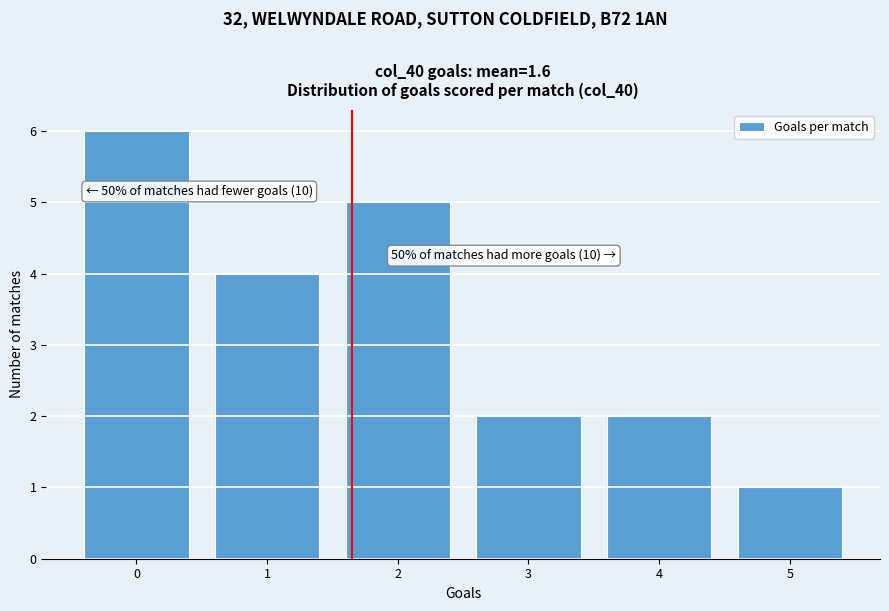

Which range on the x-axis has the tallest bar?

-0.5 to 0.5